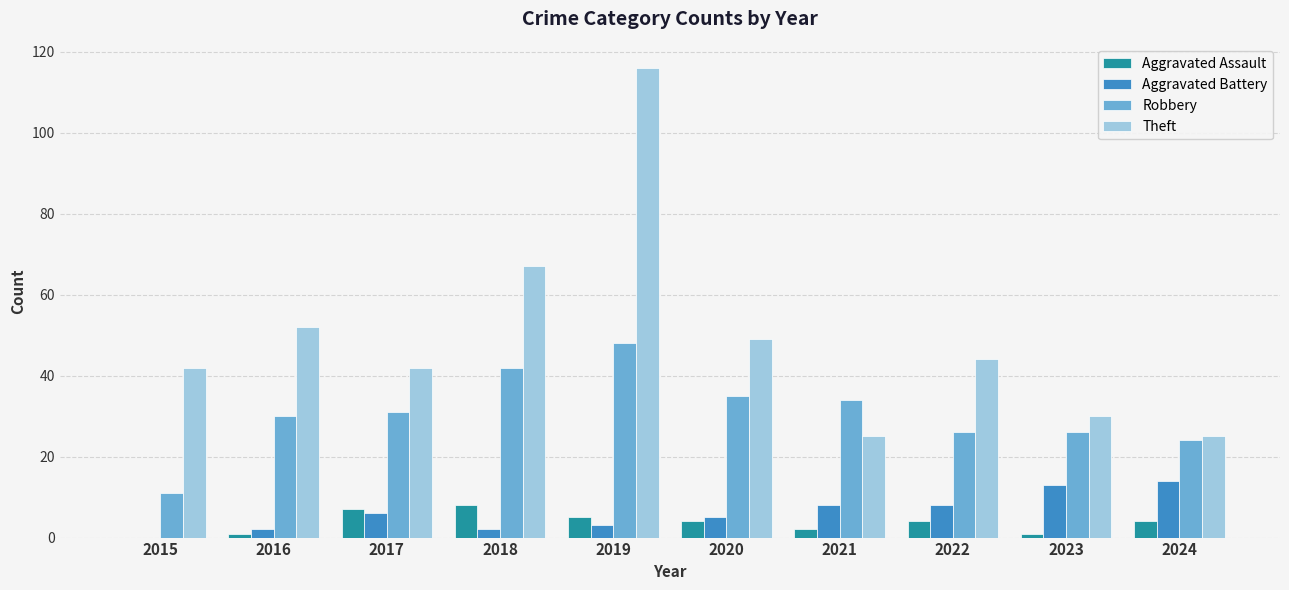

True or false: Aggravated Battery has a value of 14 at 2024.

True